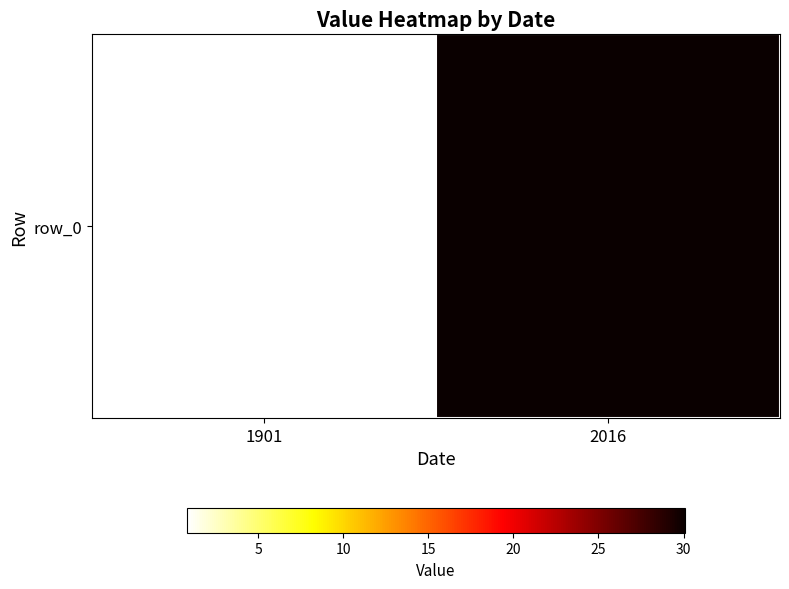

Reading left to right, what are all the values shown in this chart?

0.8	30.1